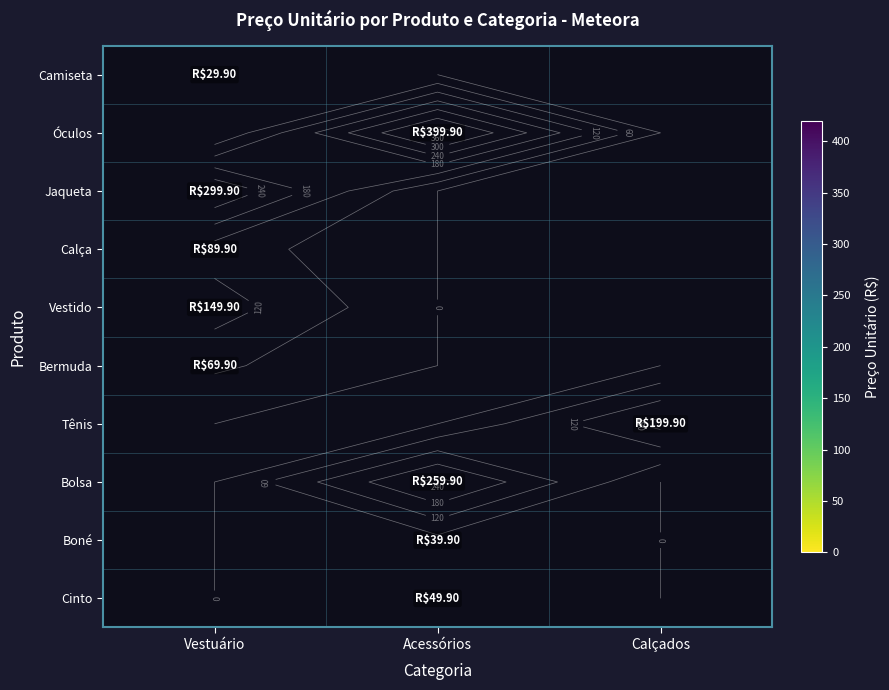

What is the greatest value displayed?

399.9